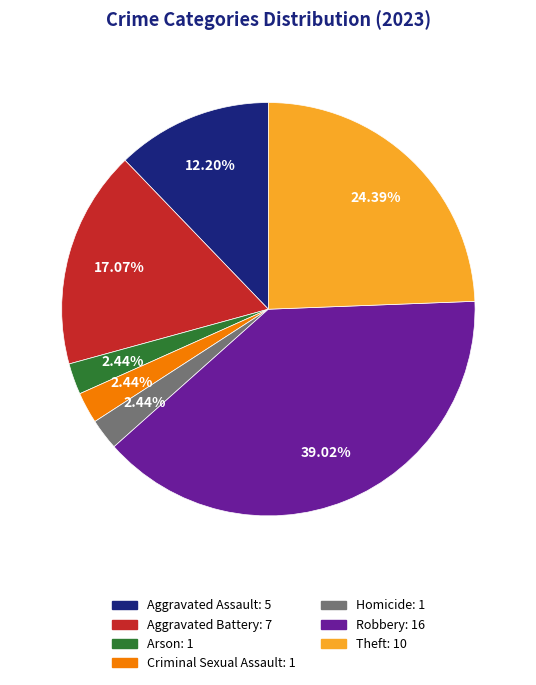

To the nearest percent, what percentage of the pie is Aggravated Assault?

12%